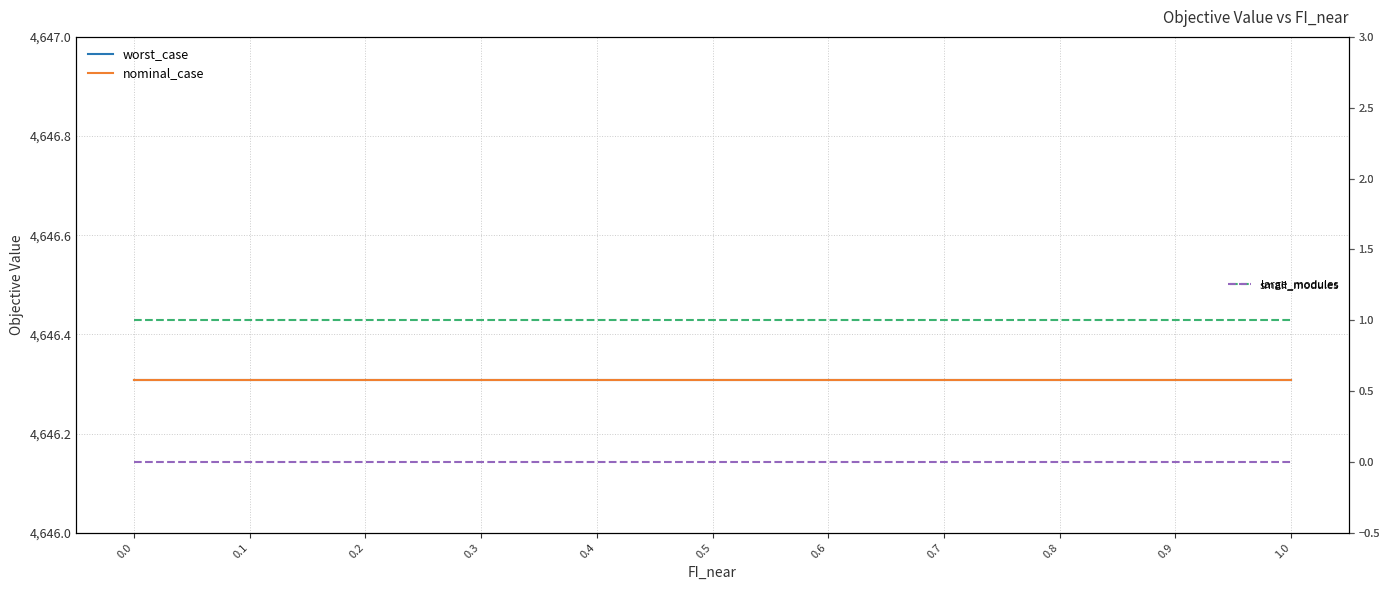

True or false: nominal_case has a value of 2329.6 at 0.2.

False